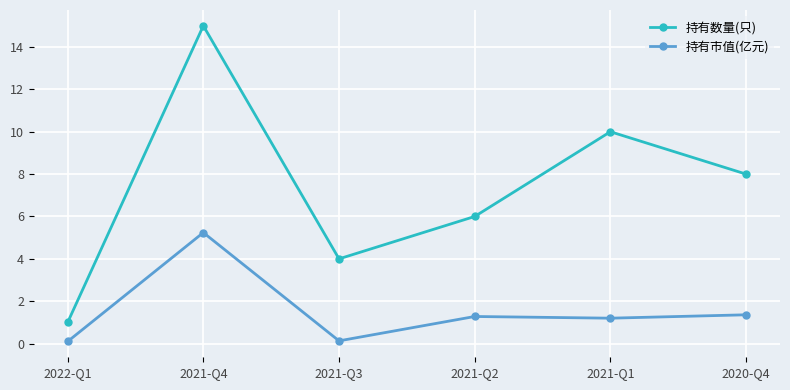

Where is the first local minimum for 持有市值(亿元)?

2021-Q3